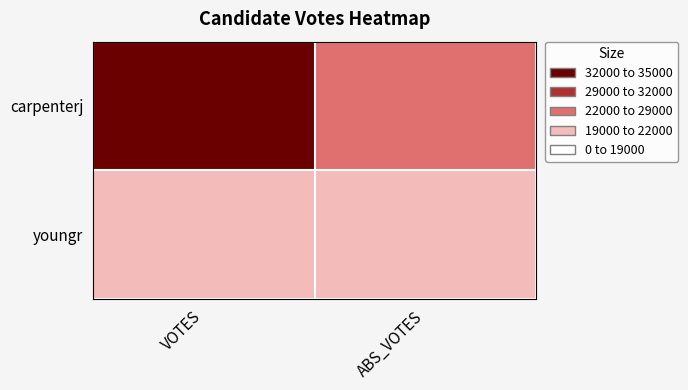

Which series has the widest spread of values?

carpenterj